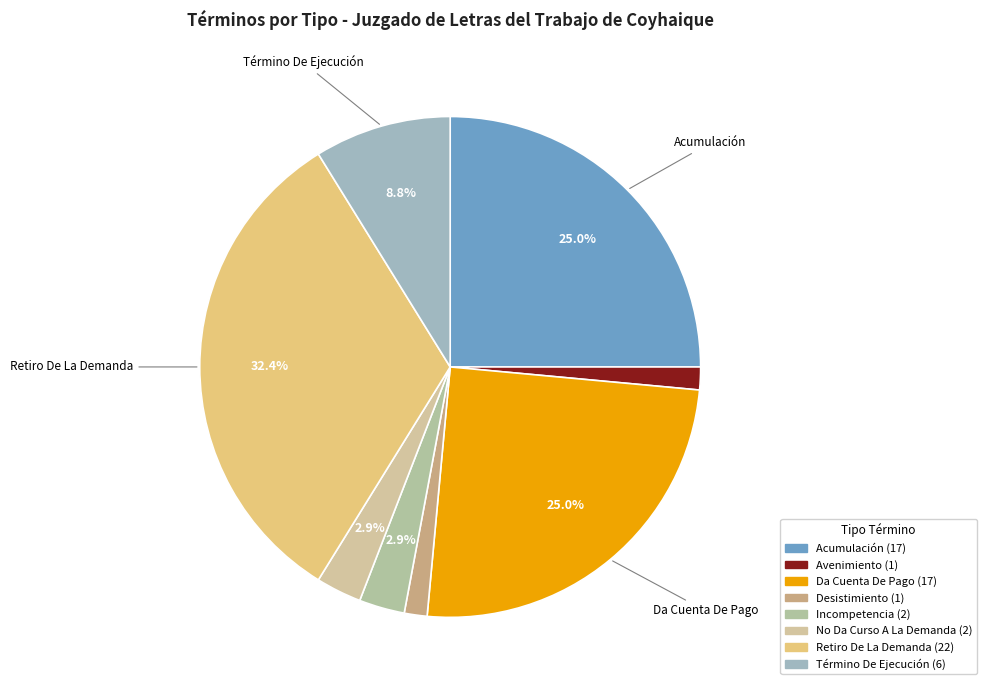

Count the number of slices in the pie.

8